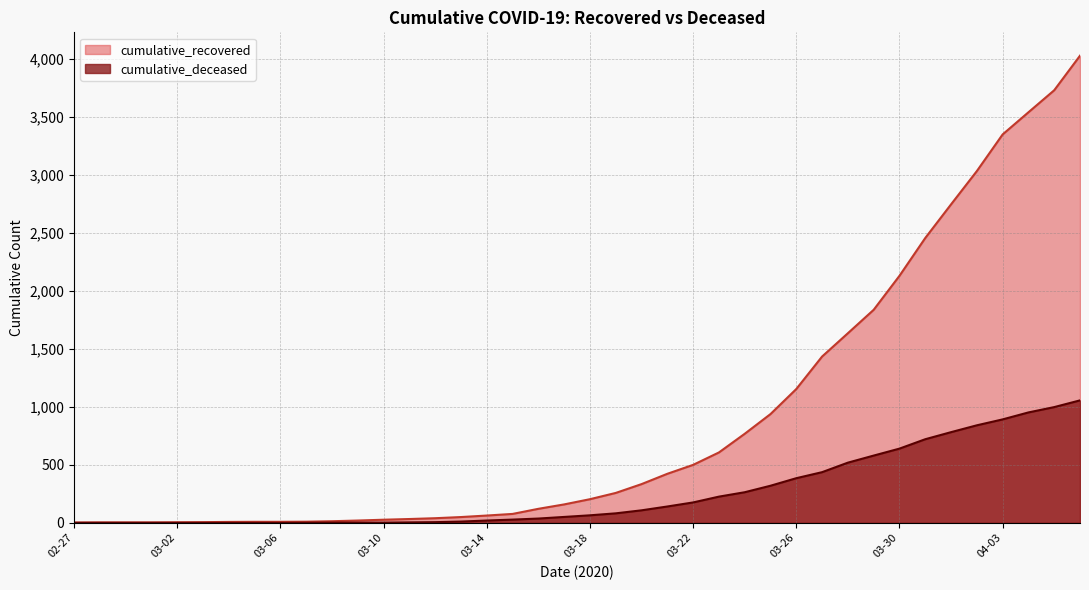

What is the difference between the highest and lowest values at 2020-03-24?

504